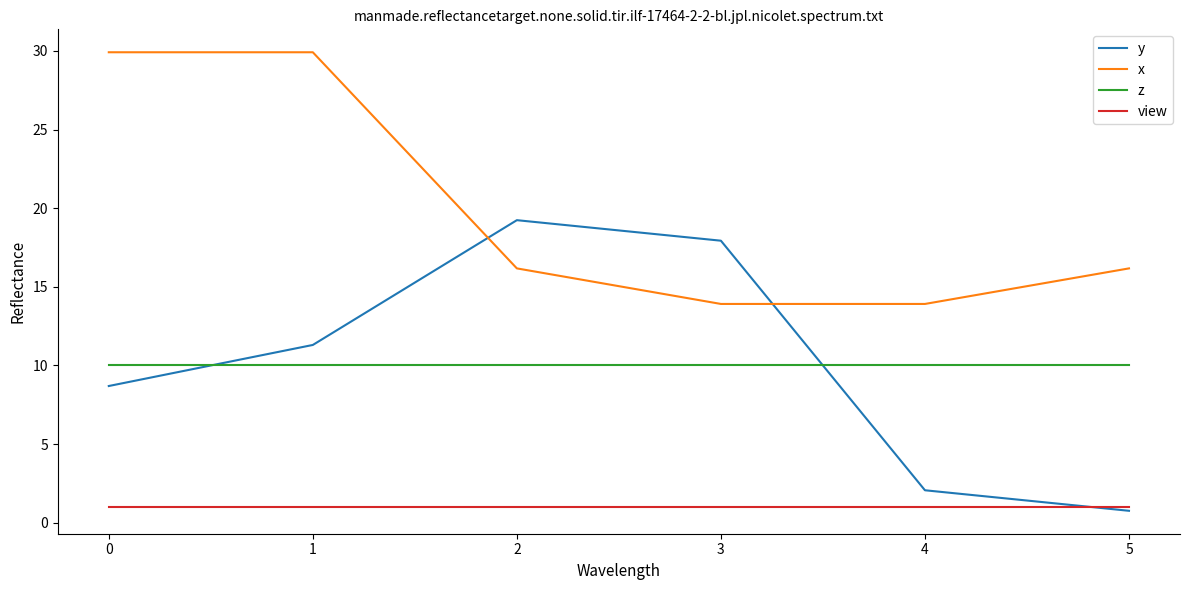

What is the difference between the x values at 4 and 2?

2.3